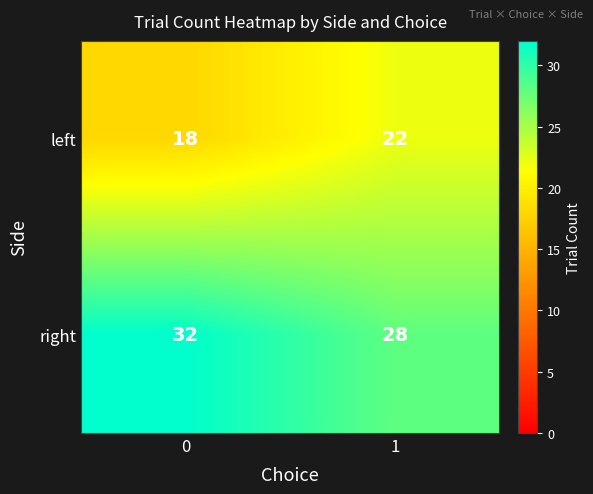

List the series in order of their overall mean, lowest first.

left, right